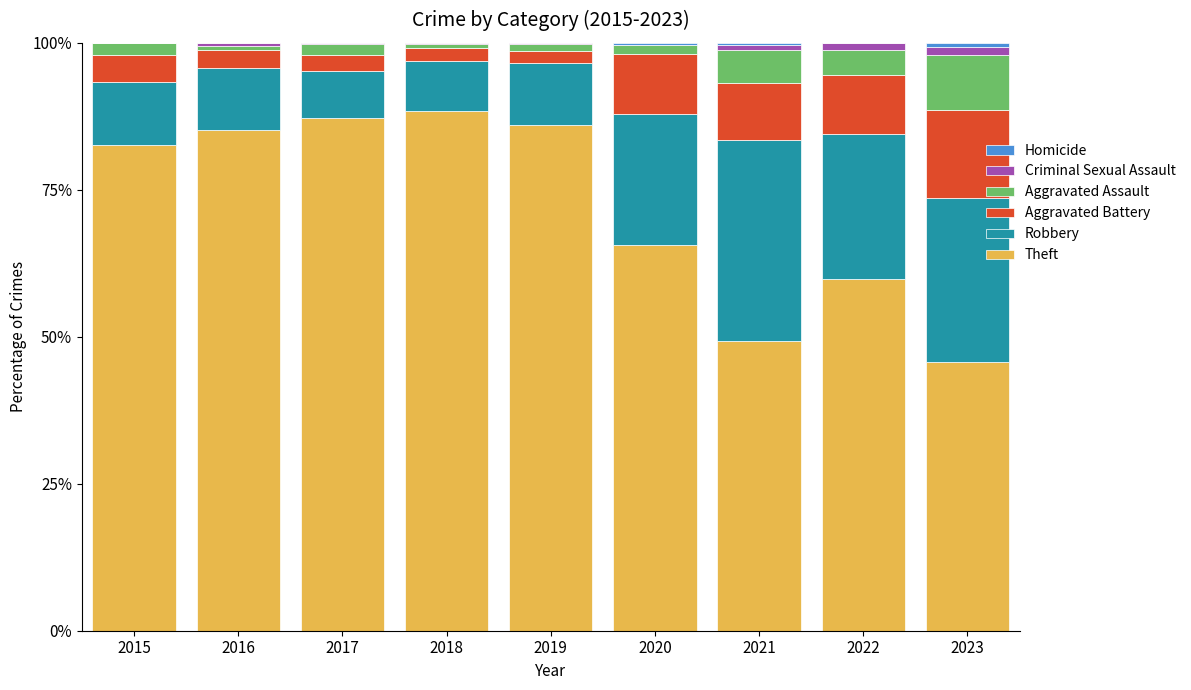

The Theft series shows 21.1 at 2015. True or false?

False